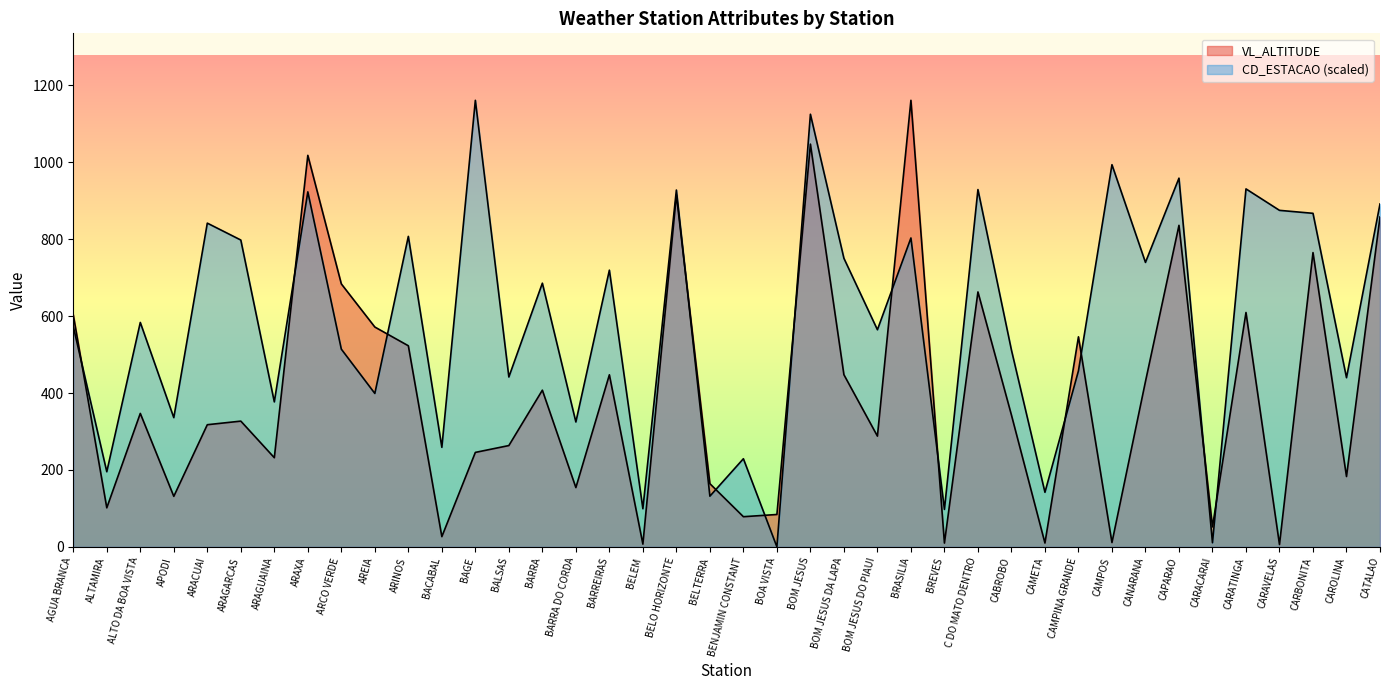

The CD_ESTACAO series shows 583.7 at ALTO DA BOA VISTA. True or false?

True